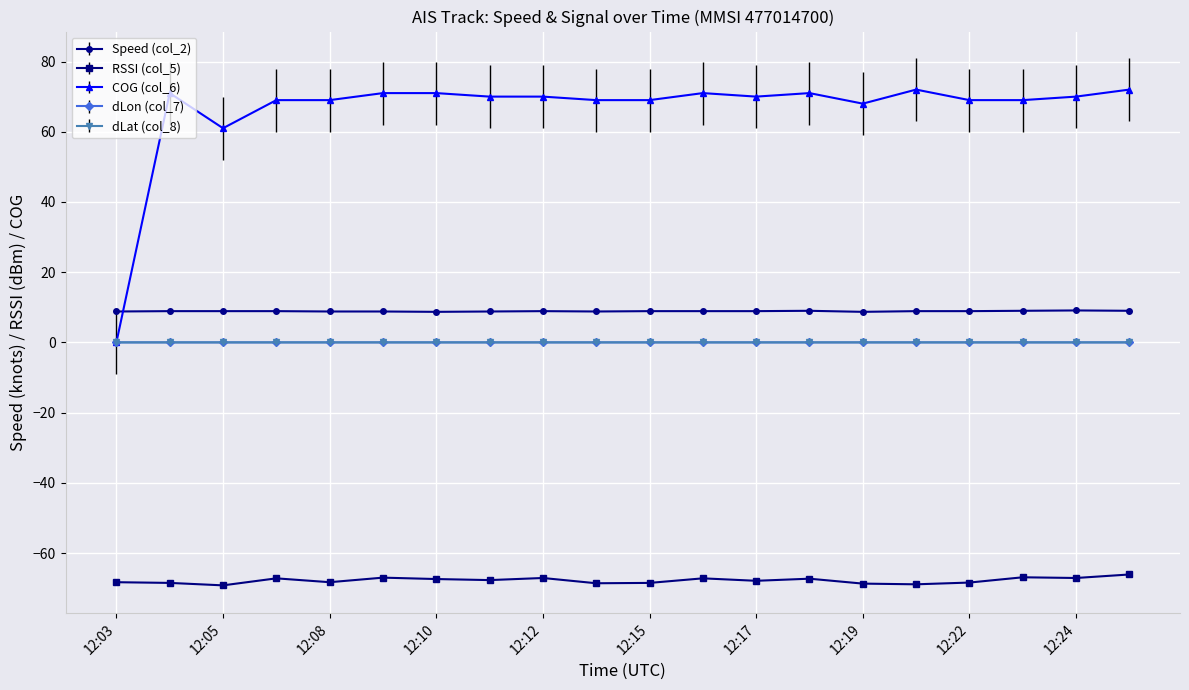

Which series has the largest range (max minus min)?

COG (col_6)